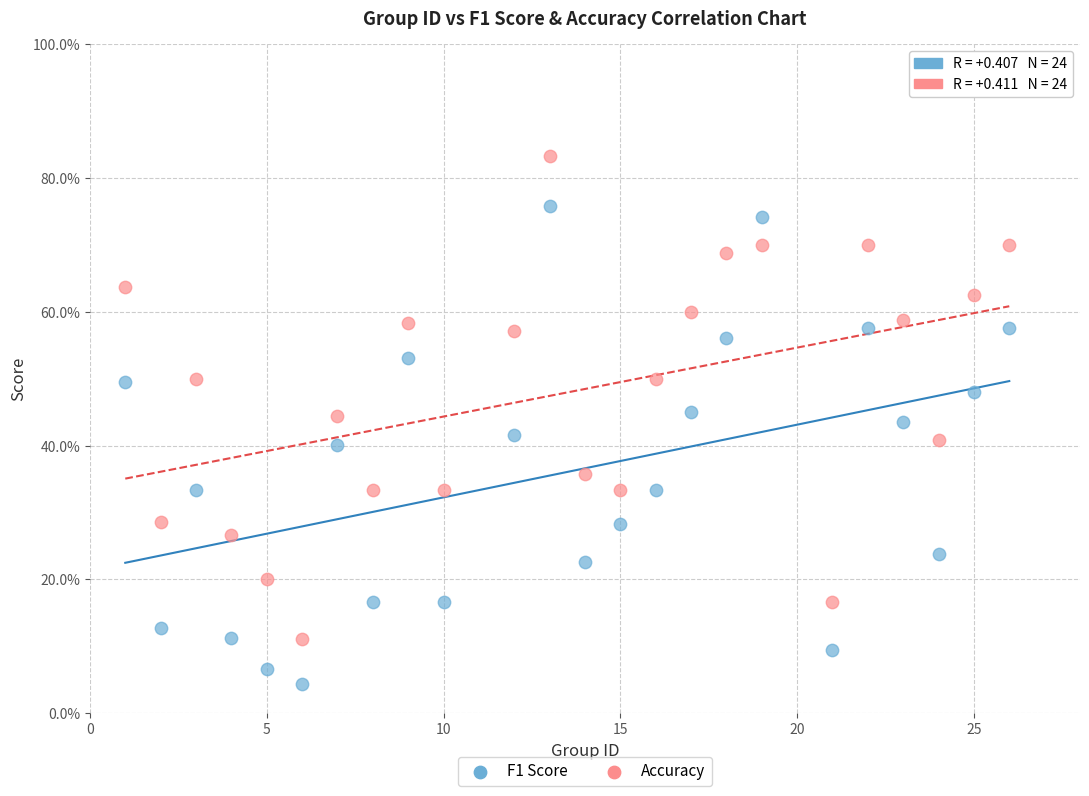

What are all the series names shown in the legend?

F1 Score, Accuracy